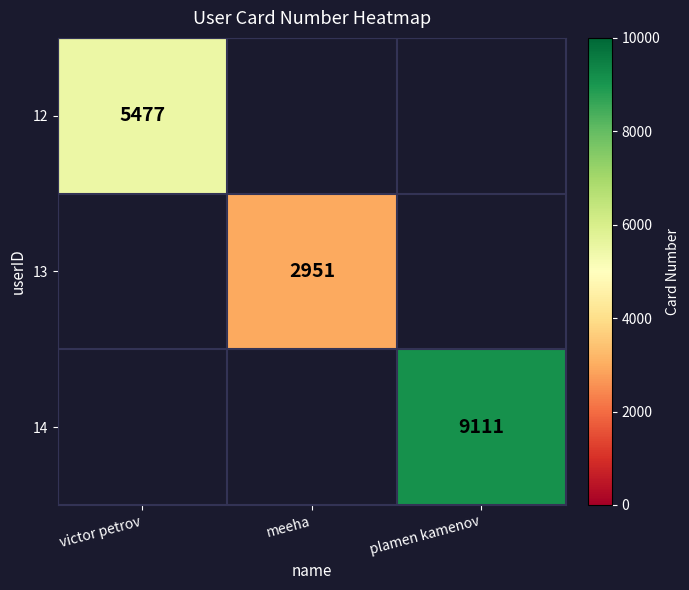

The 12 series shows 2749 at victor petrov. True or false?

False